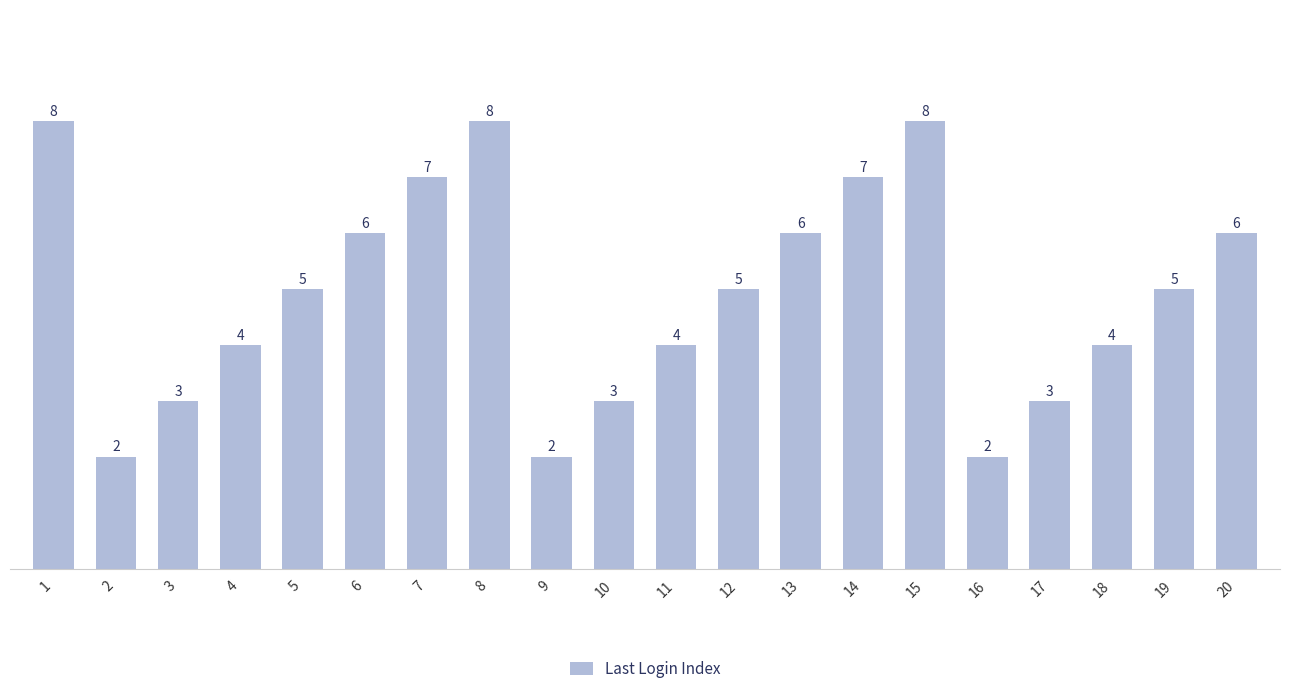

What is the greatest value displayed?

8